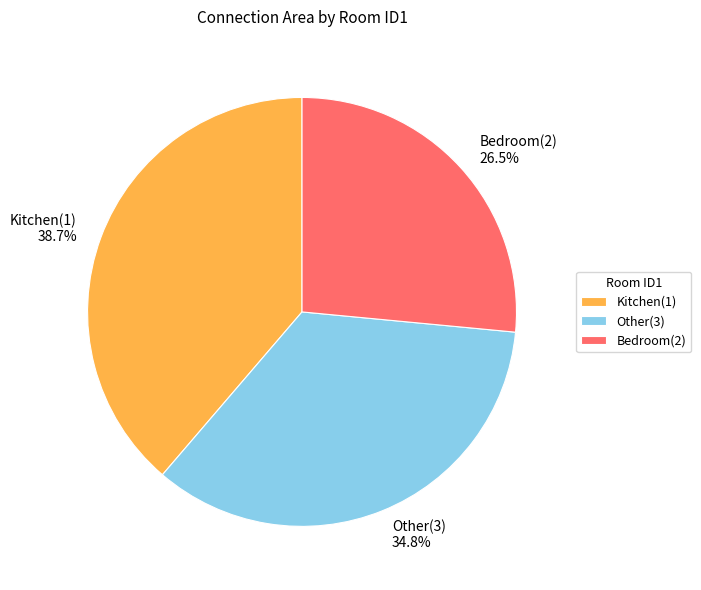

Is the sum of Other(3) 34.8% and Bedroom(2) 26.5% greater than half?

Yes